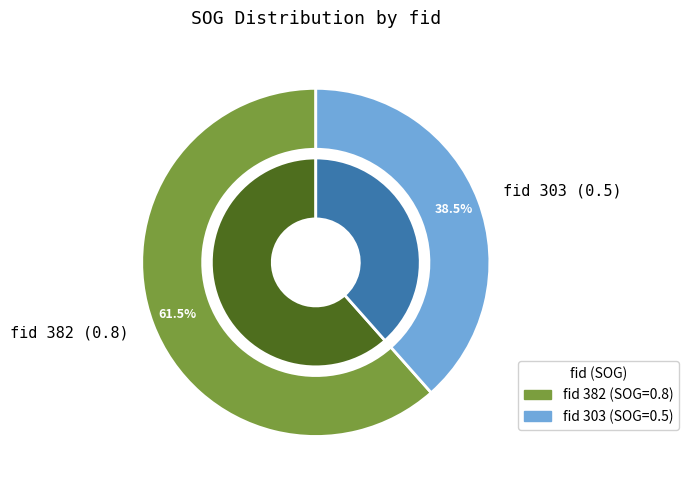

Is the sum of 382 and 303 greater than half?

Yes